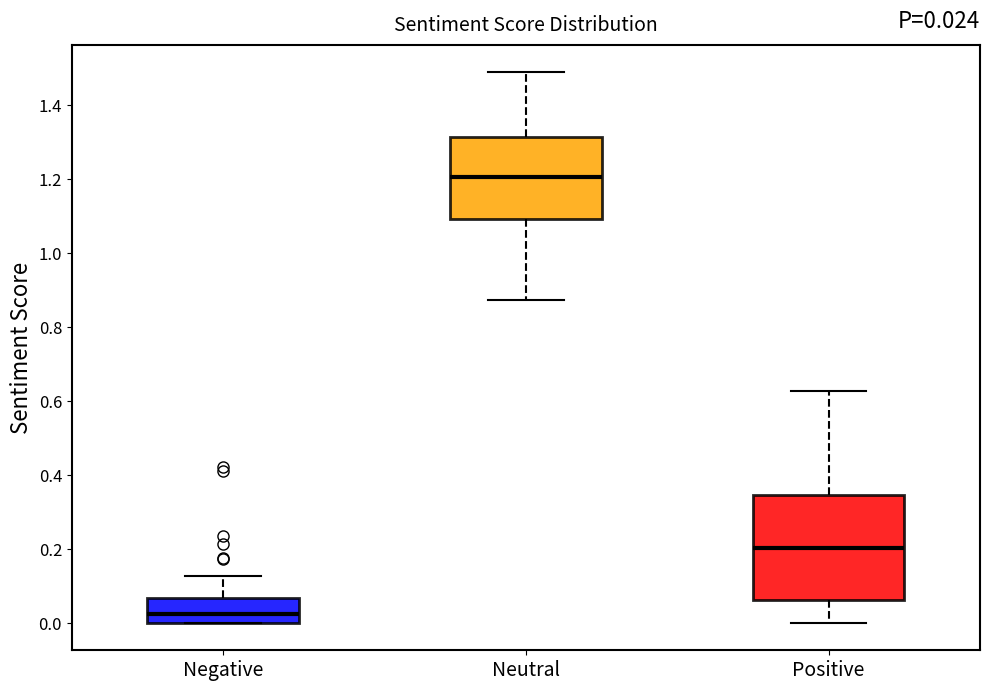

Which box's median line is the highest?

Neutral